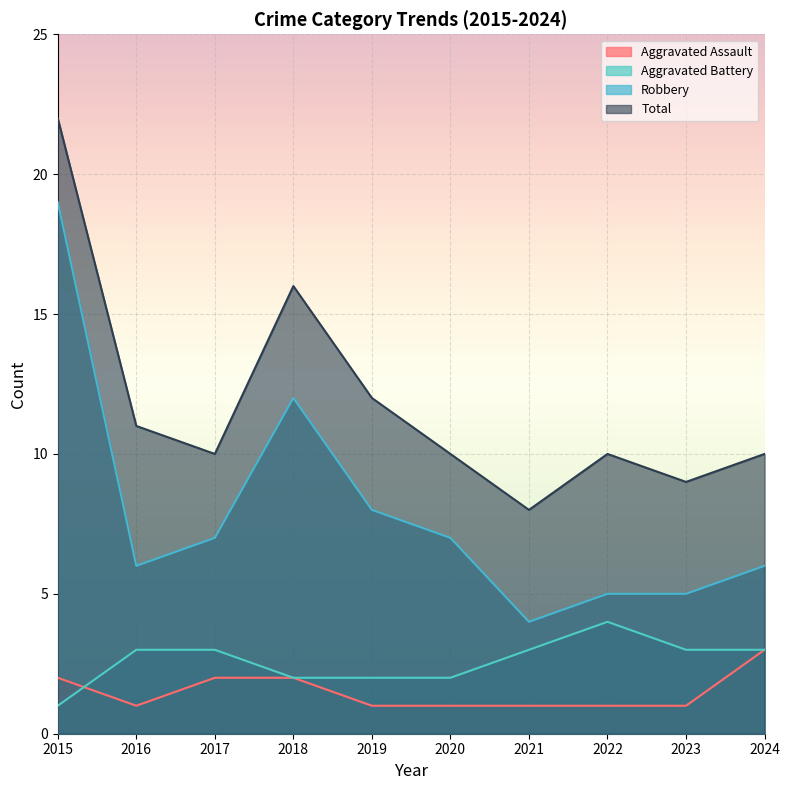

True or false: Total and Robbery intersect in this chart.

False